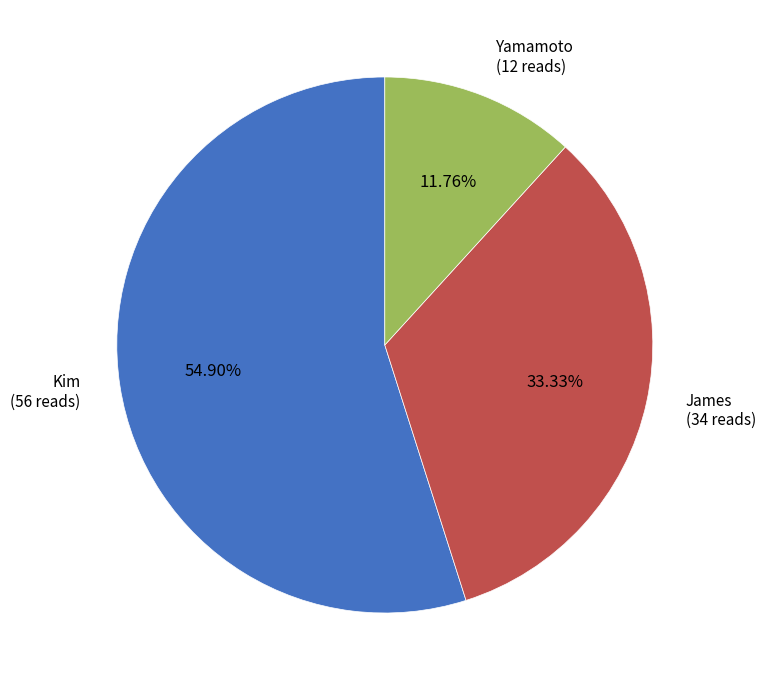

What is the ratio of the value at James to the value at Kim?

0.6